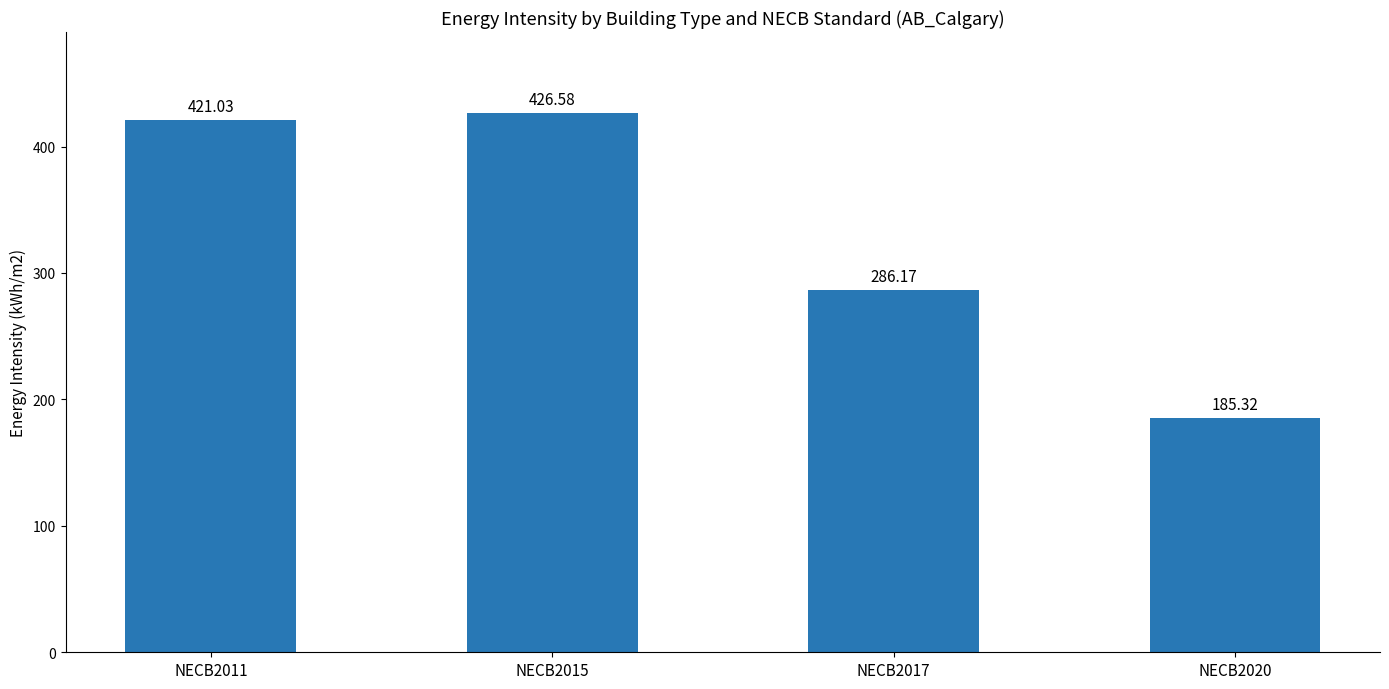

Rank the categories by value from lowest to highest.

NECB2020, NECB2017, NECB2011, NECB2015